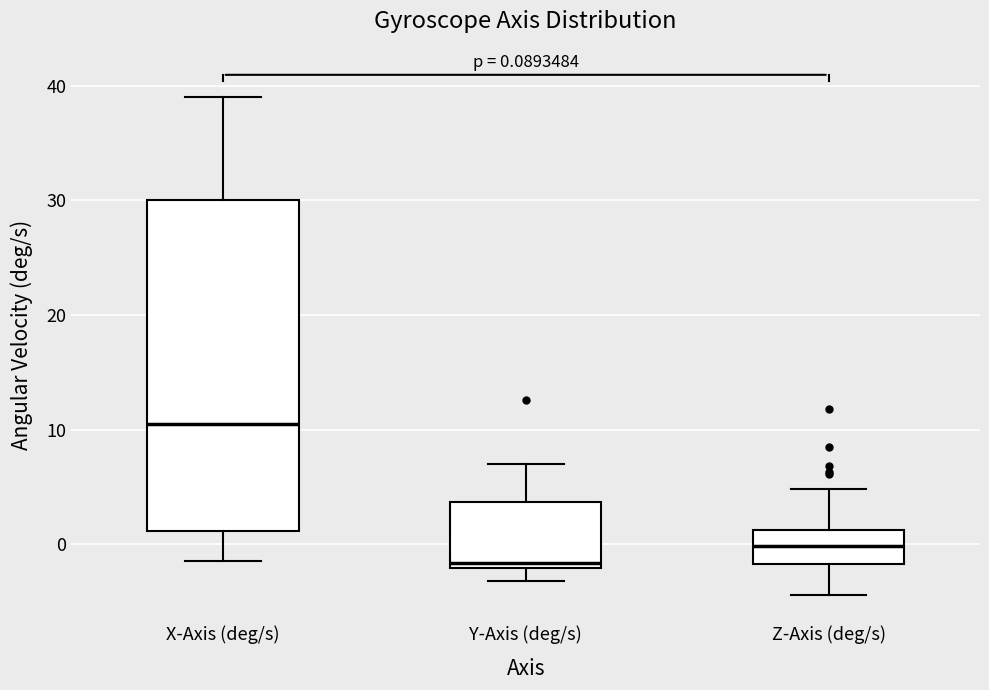

Which box's median line is the highest?

X-Axis (deg/s)